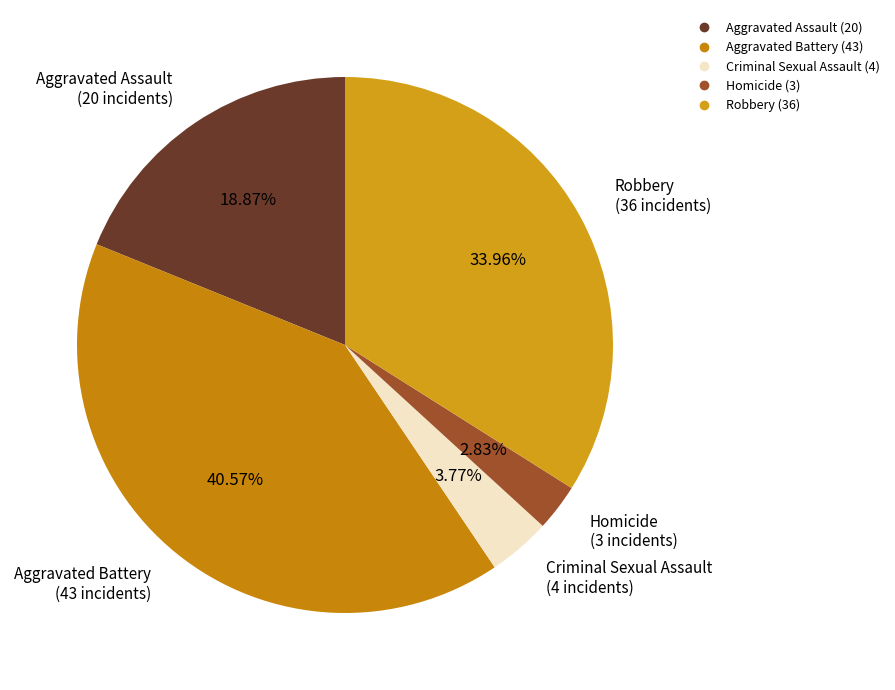

Which slice is the largest?

Aggravated Battery